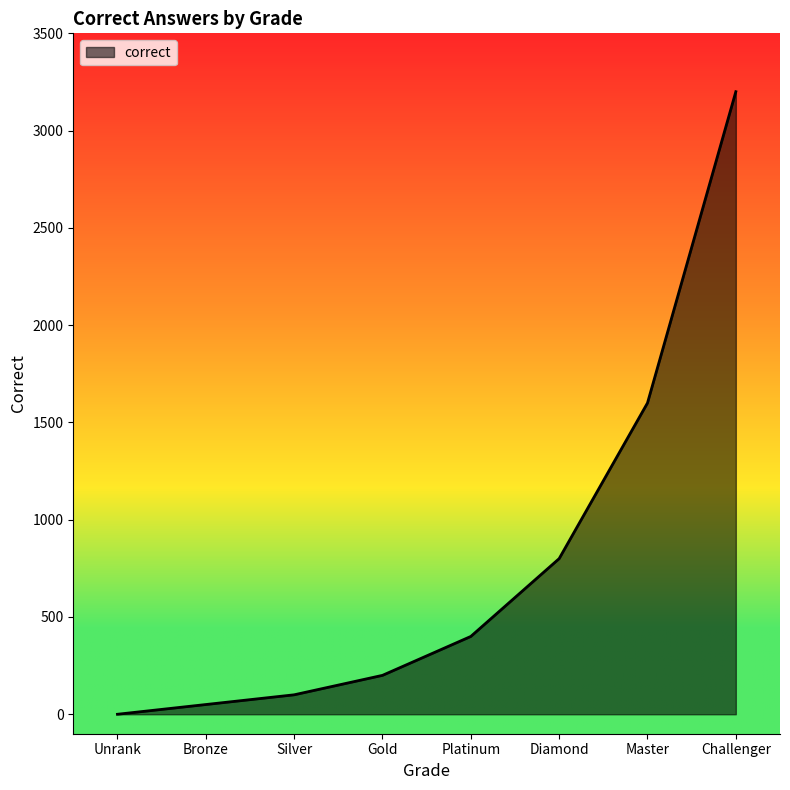

What is the difference between the maximum and second lowest values?

3150